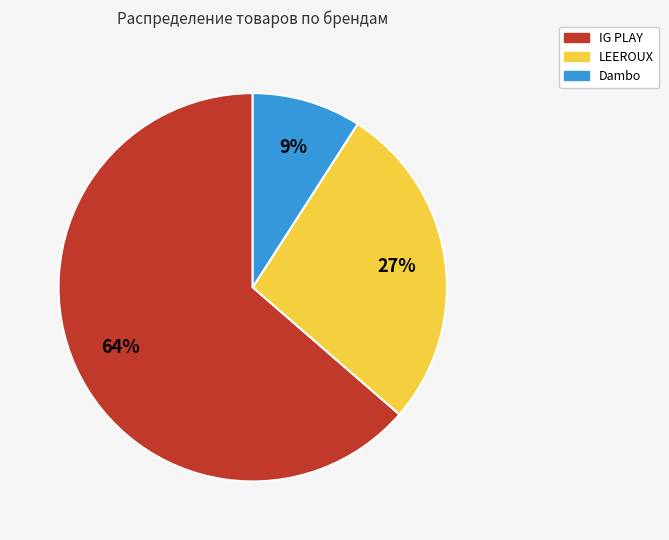

To the nearest percent, what is the combined percentage of IG PLAY and Dambo?

73%